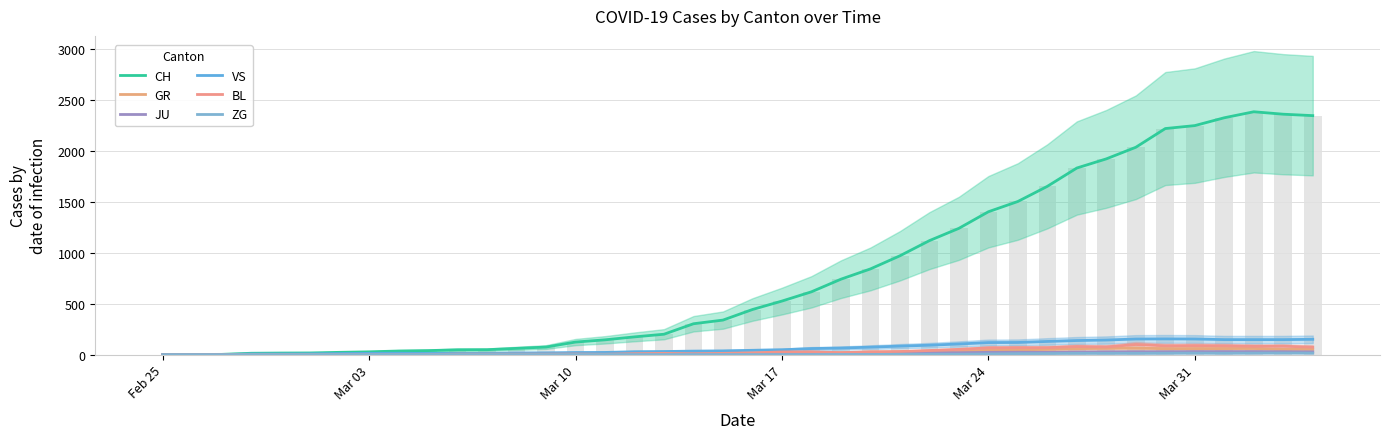

Count the number of categories in the chart.

40